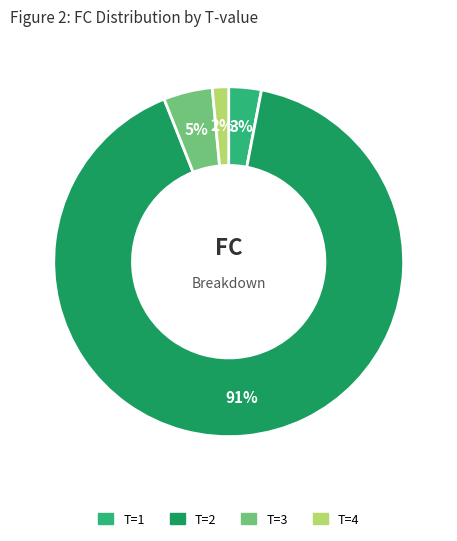

Is there any slice that represents more than half of the pie?

Yes